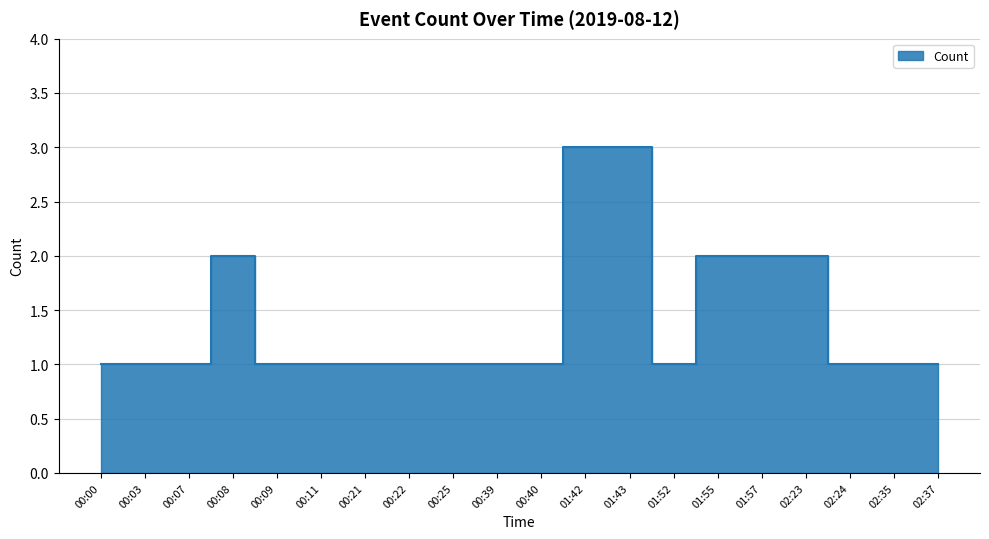

Where is the data nearest to the value 2?

00:08